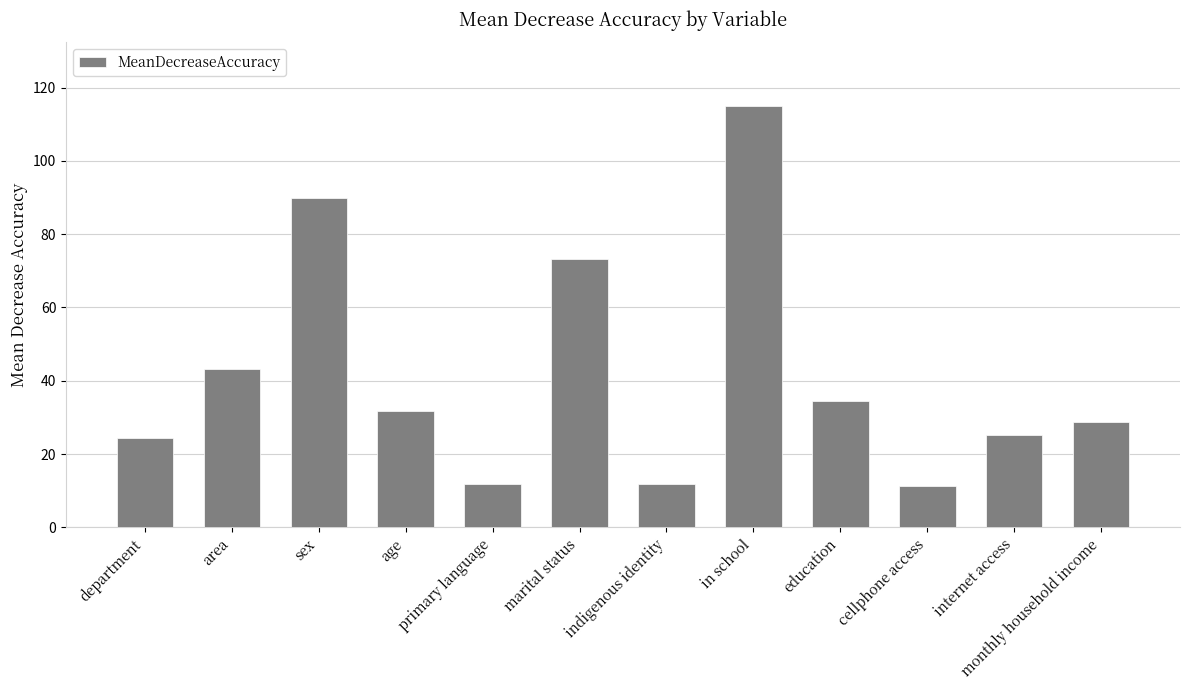

How many data points are above 31?

6